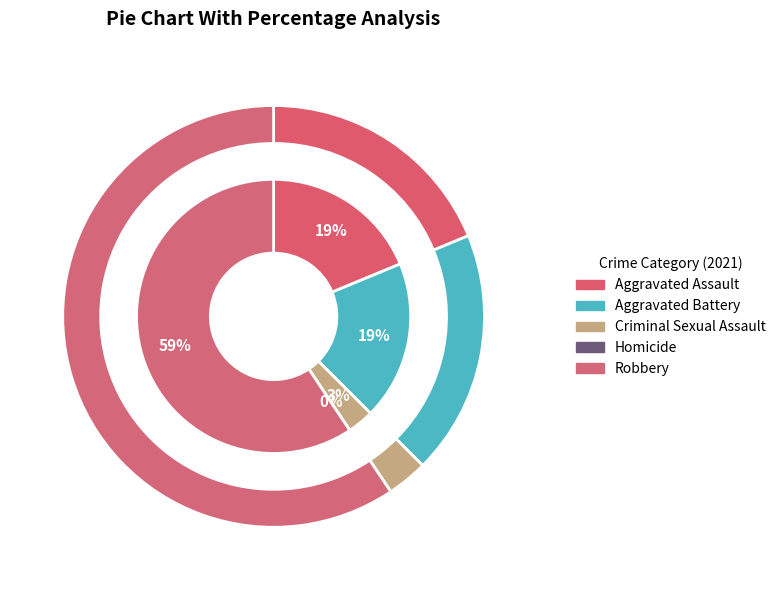

Which category accounts for the majority?

Robbery